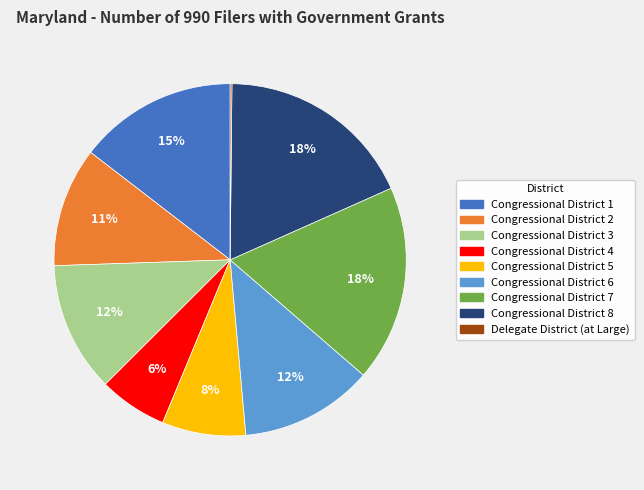

Does Congressional District 4 account for over 50% of the chart?

No